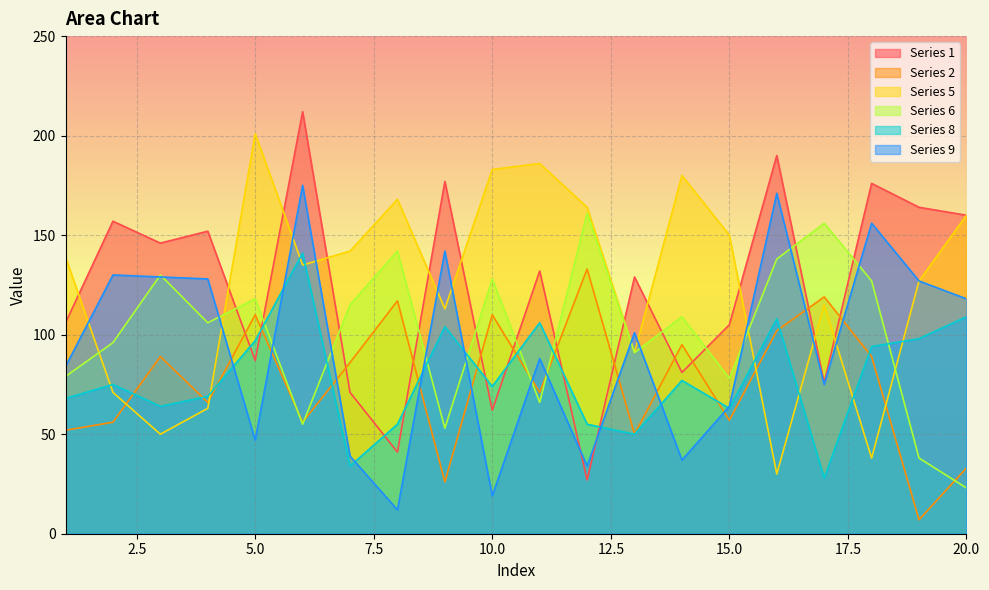

Rank the series by their maximum value, from highest to lowest.

Series 1, Series 5, Series 9, Series 6, Series 8, Series 2